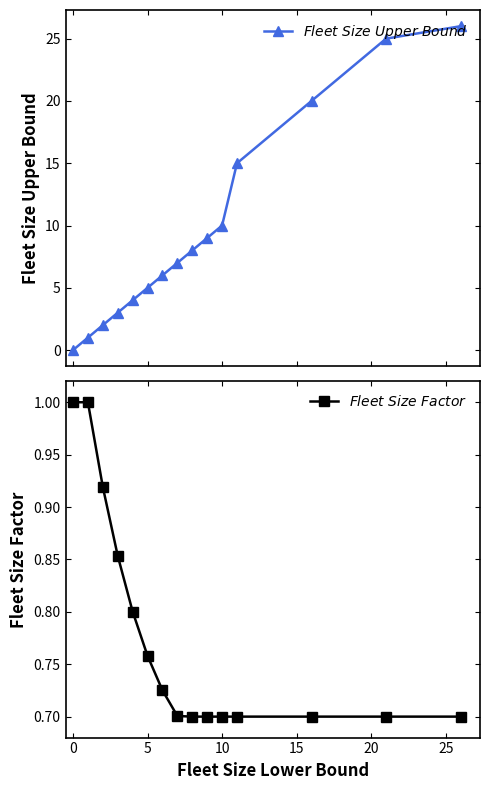

Does the chart have visible grid lines?

No